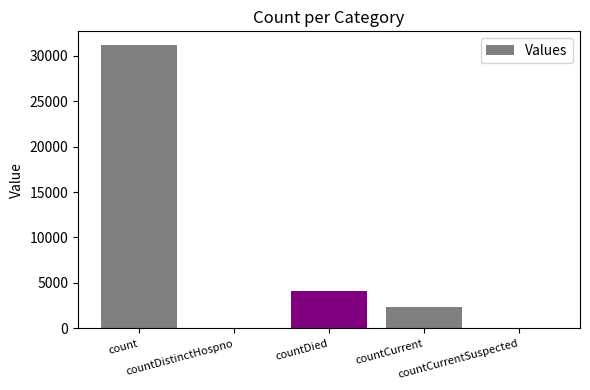

Reading right to left, extract all data points from this chart.

countCurrentSuspected=0	countCurrent=2390	countDied=4163	countDistinctHospno=0	count=31110